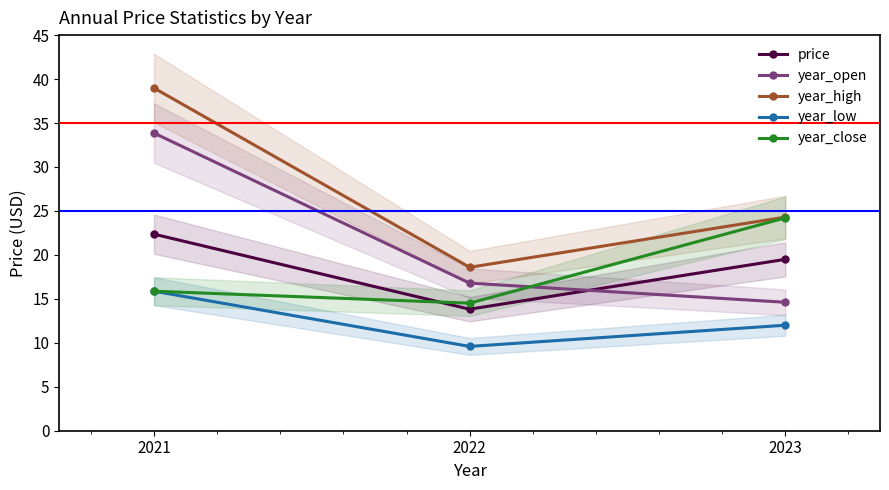

At which label is year_low closest to 12?

2023